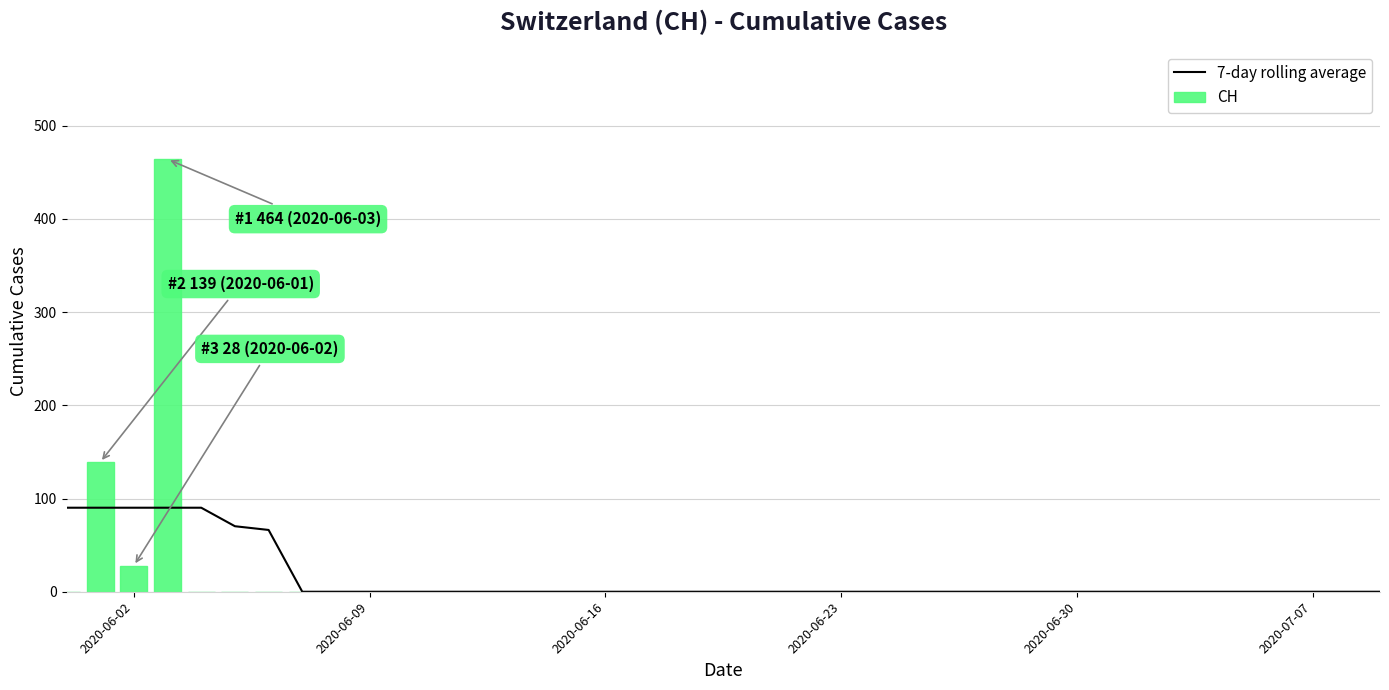

What is the maximum value for 7-day rolling average?

90.1